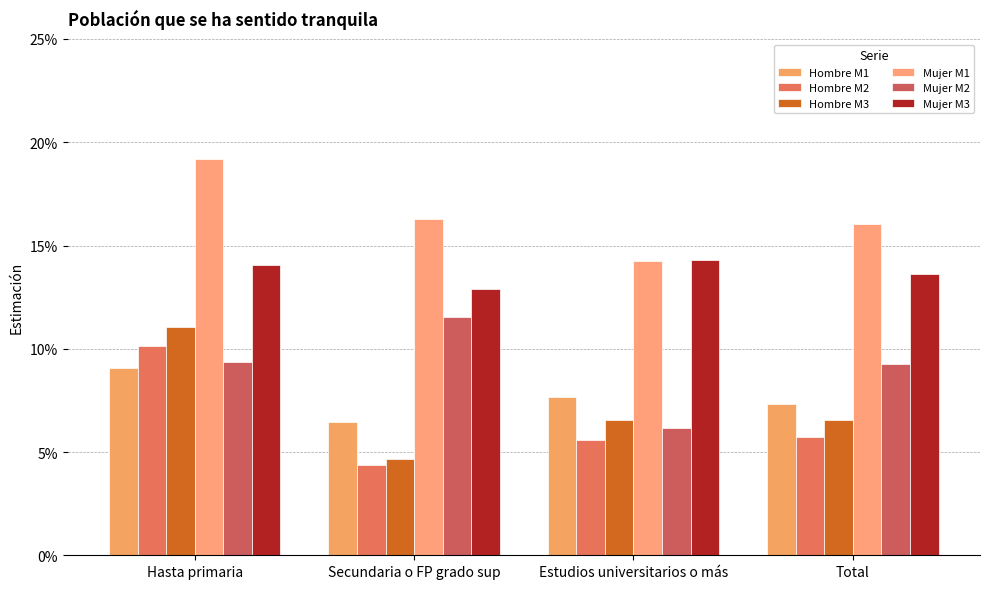

What is the spread (max minus min) of values at Secundaria o FP grado sup?

0.1